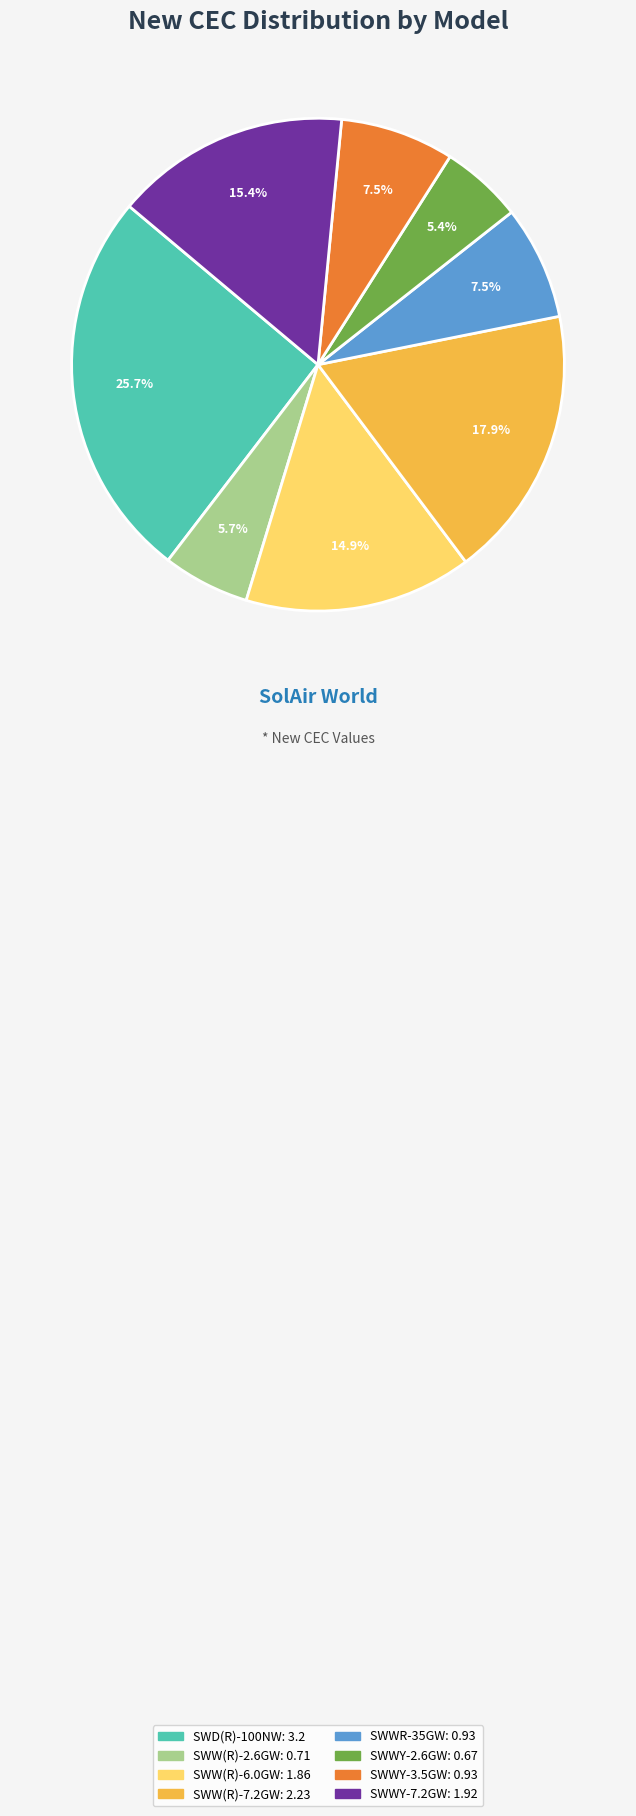

What percentage is NOT represented by SWW(R)-6.0GW?

85.1%